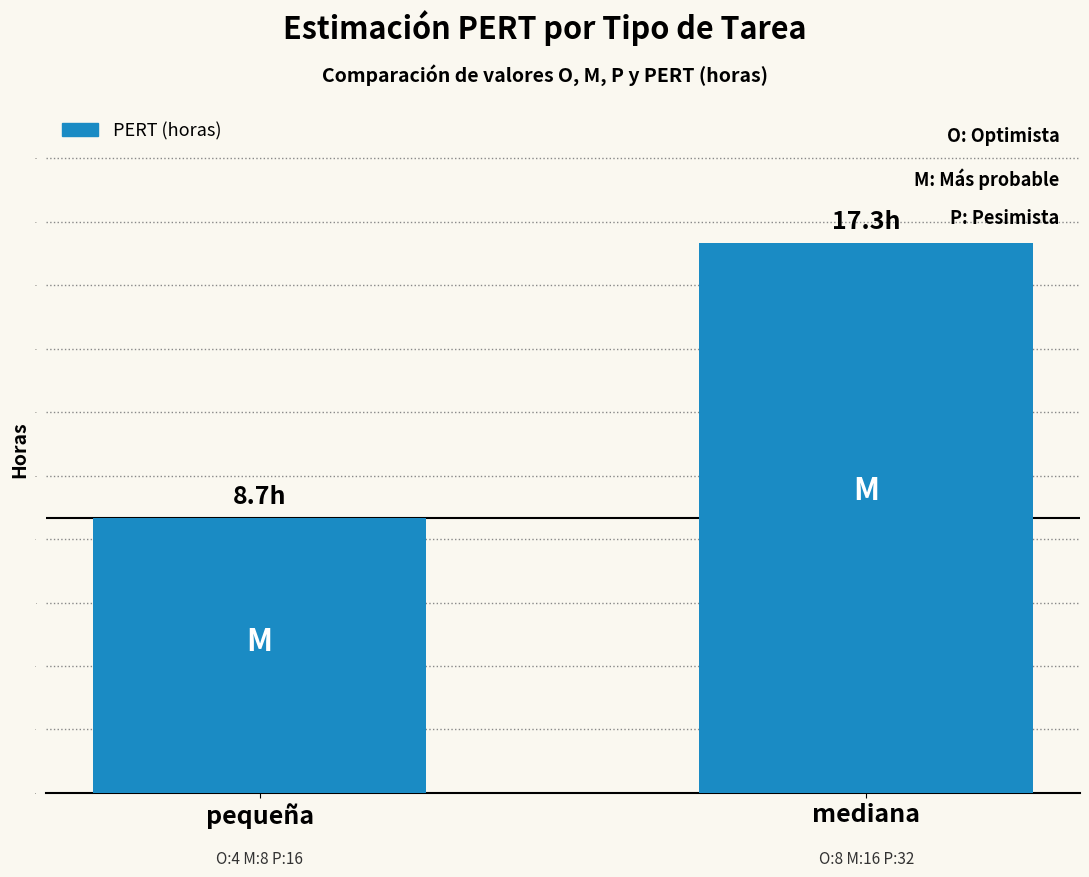

What is the greatest value displayed?

17.3